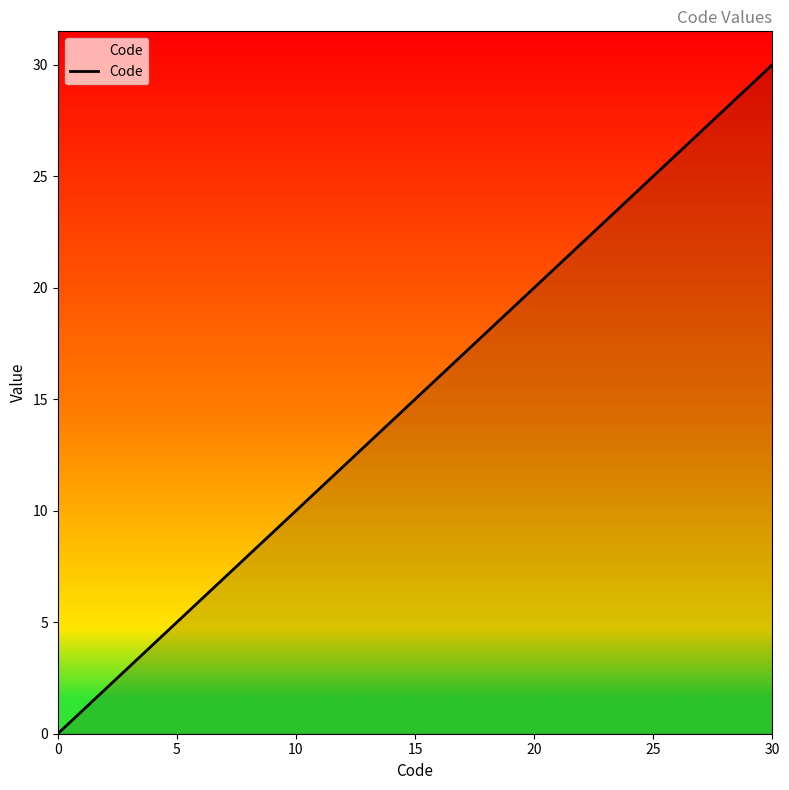

Does the chart display data point markers on the line(s)?

No